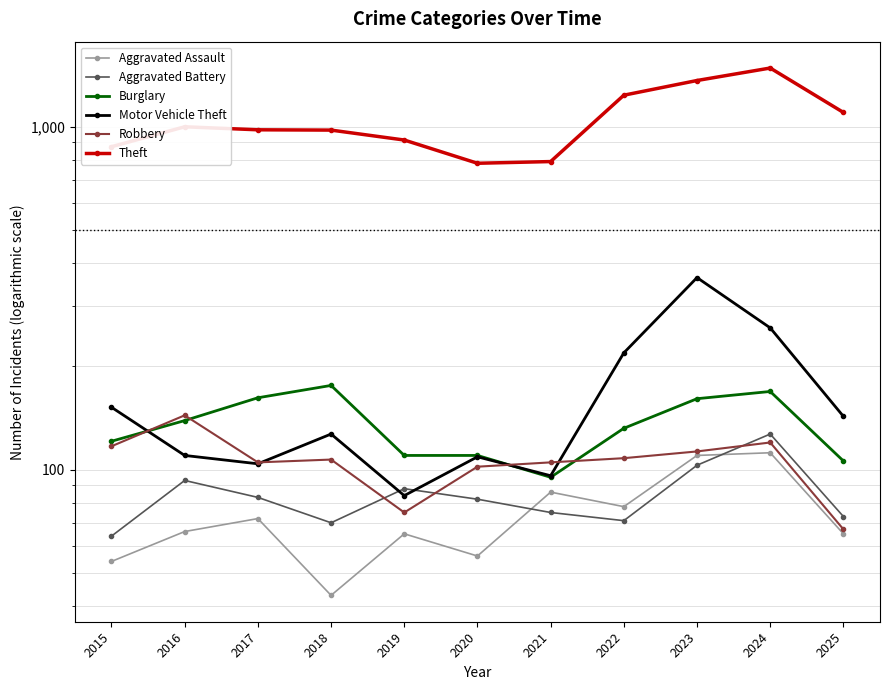

After their last crossing, which series has the higher values: Motor Vehicle Theft or Burglary?

Motor Vehicle Theft